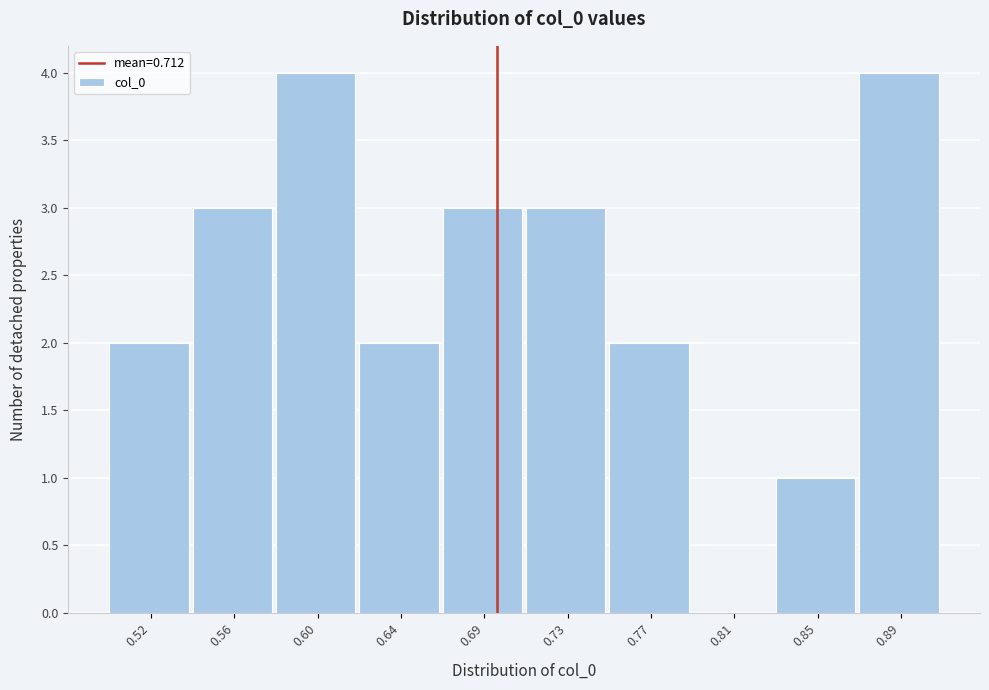

Reading right to left, list all the values displayed in this chart.

0.89=4	0.85=1	0.81=0	0.77=2	0.73=3	0.69=3	0.64=2	0.60=4	0.56=3	0.52=2